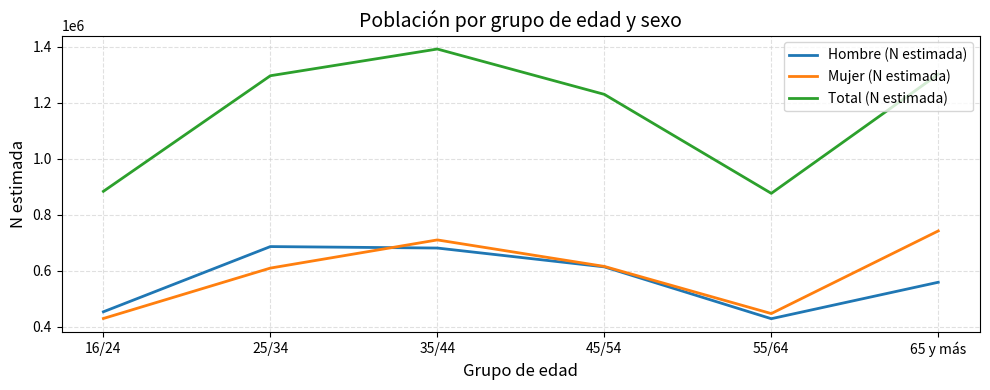

How many interior local valleys does the Hombre (N estimada) series have?

1